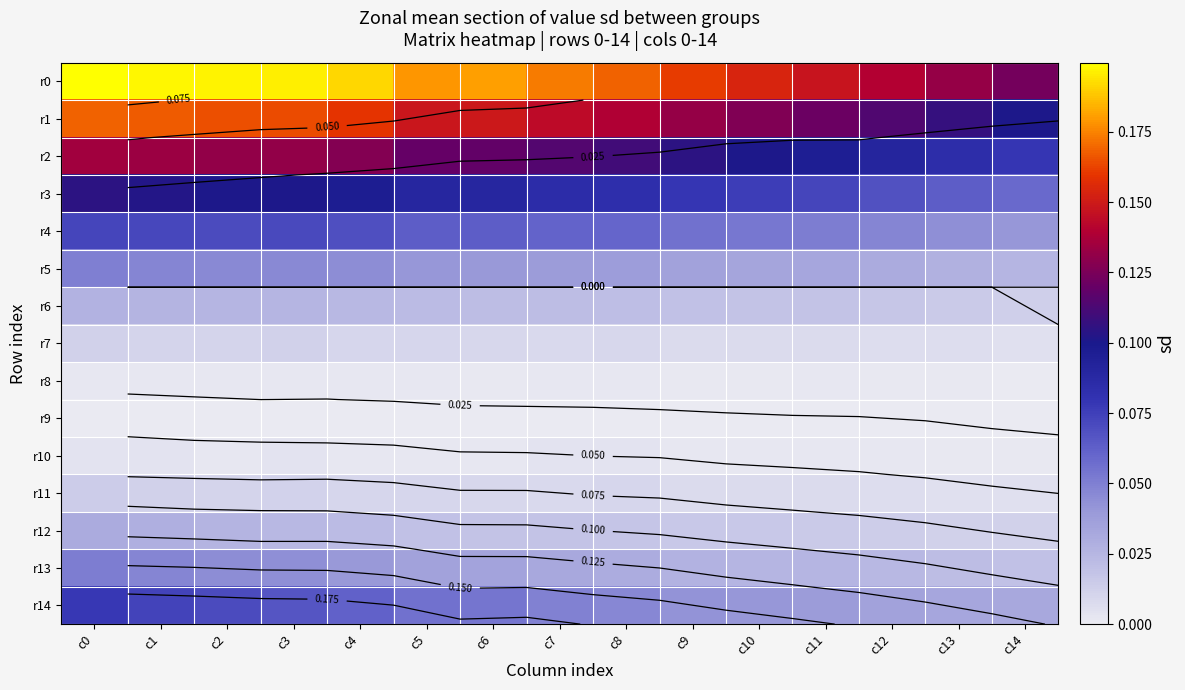

At which category is the sum across all series the highest?

c0